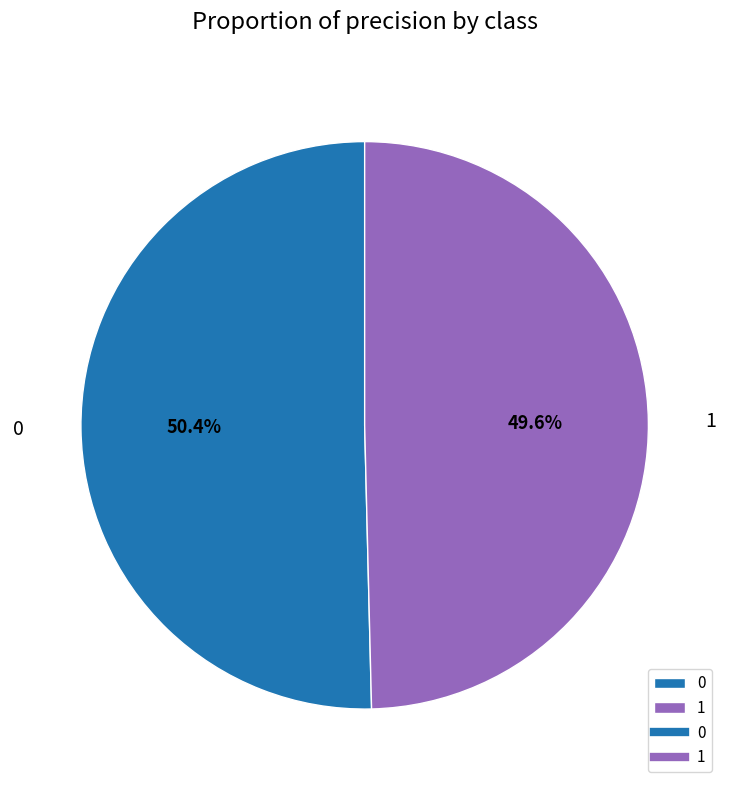

Rank the categories by value from highest to lowest.

0, 1